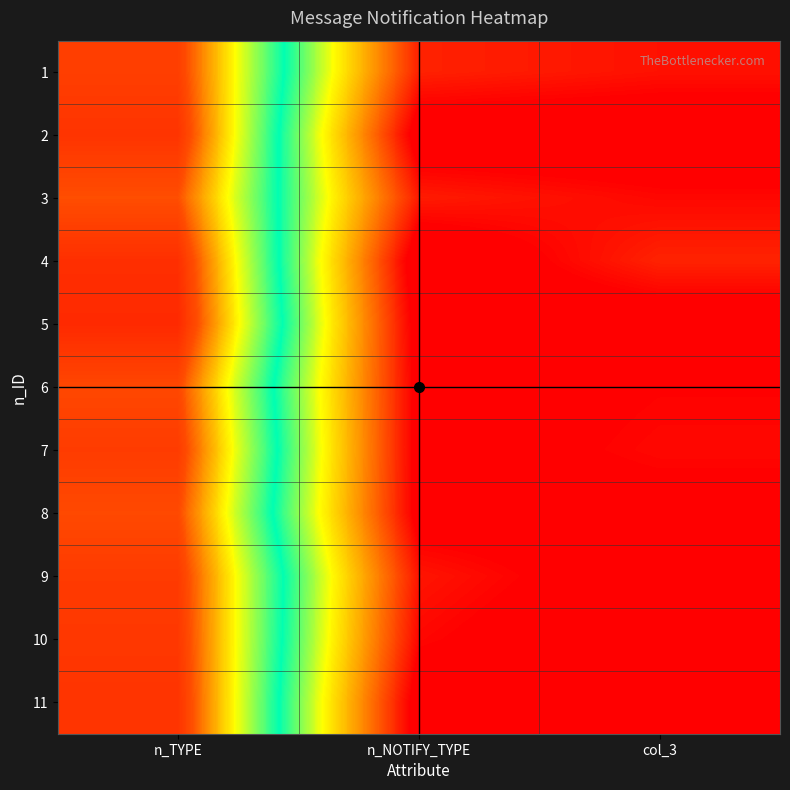

Reading right to left, extract all data points from this chart.

1: col_3=0.9	n_NOTIFY_TYPE=1.8	n_TYPE=34.5
2: col_3=-1.4	n_NOTIFY_TYPE=-1.4	n_TYPE=35.4
3: col_3=0.4	n_NOTIFY_TYPE=1.5	n_TYPE=33.2
4: col_3=1.9	n_NOTIFY_TYPE=-1.9	n_TYPE=35.8
5: col_3=-1.3	n_NOTIFY_TYPE=-1.2	n_TYPE=36.3
6: col_3=0.1	n_NOTIFY_TYPE=-0.8	n_TYPE=33.7
7: col_3=0.4	n_NOTIFY_TYPE=-0.8	n_TYPE=34.7
8: col_3=-0.5	n_NOTIFY_TYPE=-0.8	n_TYPE=33.6
9: col_3=-1.2	n_NOTIFY_TYPE=1.1	n_TYPE=34.8
10: col_3=-1.8	n_NOTIFY_TYPE=0.4	n_TYPE=35.1
11: col_3=-1.7	n_NOTIFY_TYPE=-1.3	n_TYPE=35.4